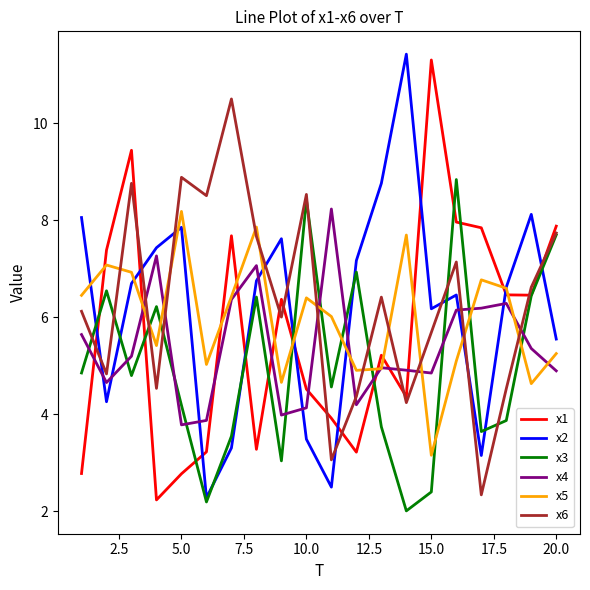

Is this an area chart (filled region under the line)?

No